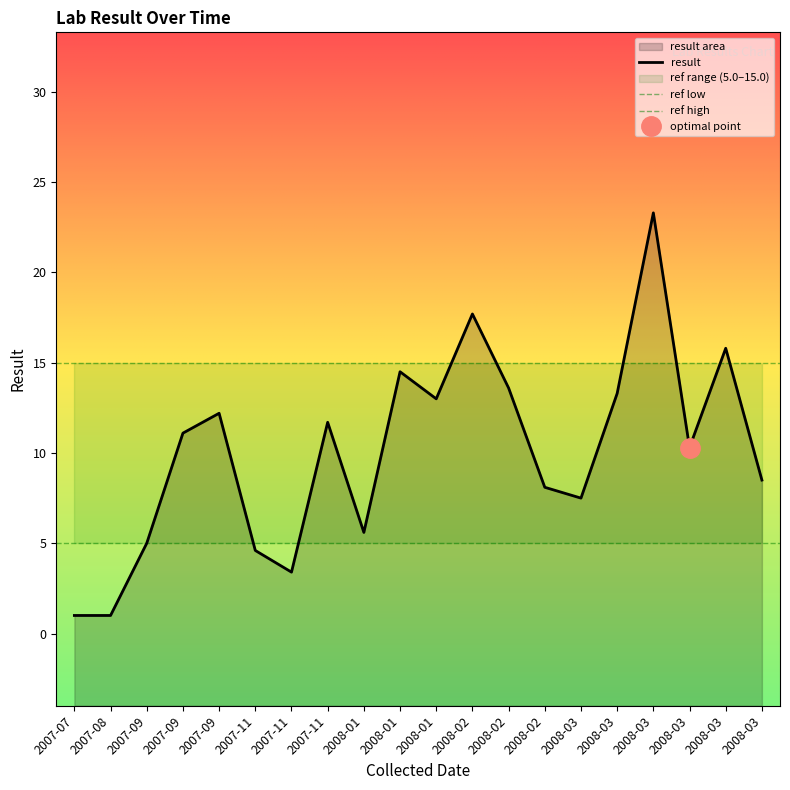

What is the difference between the values at 2008-02 and 2008-03?

2.2